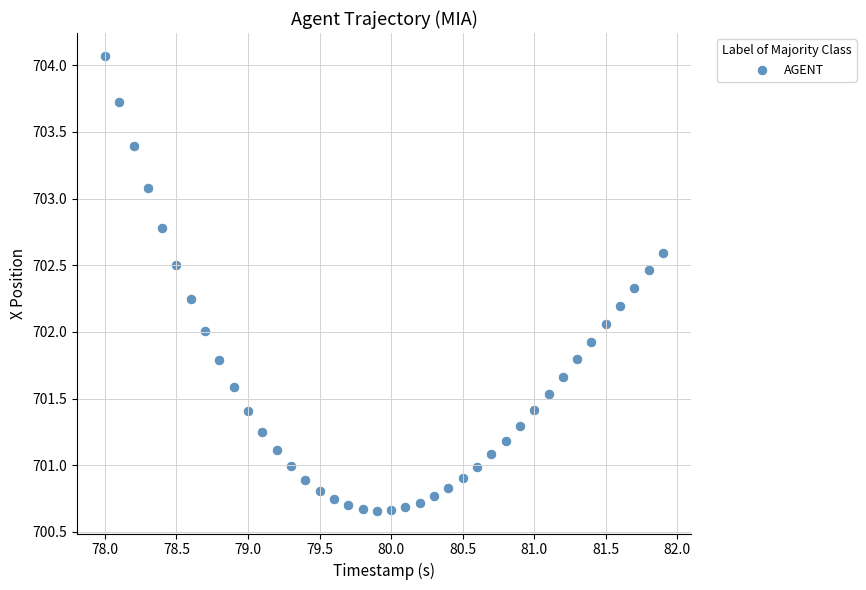

What is the range of X values (max minus min)?

3.9